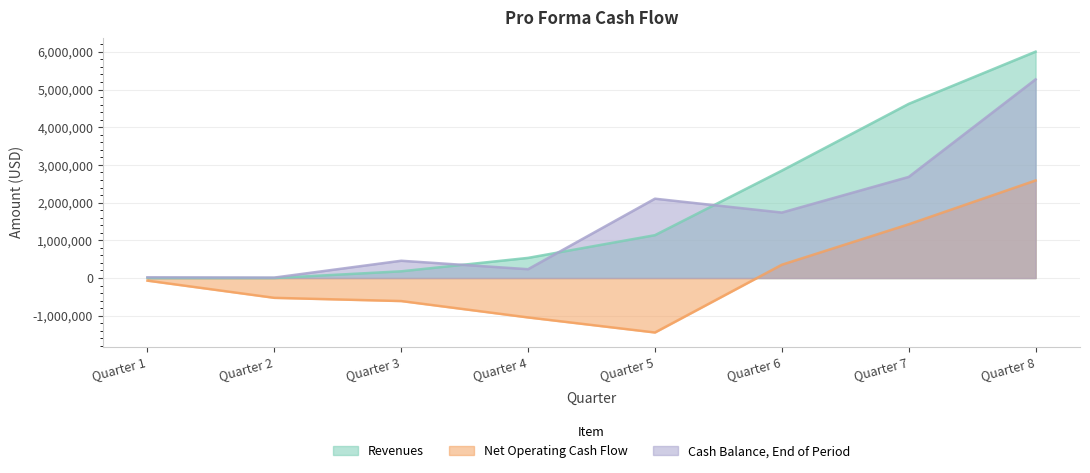

What is the difference between the highest and lowest values at Quarter 2?

537000